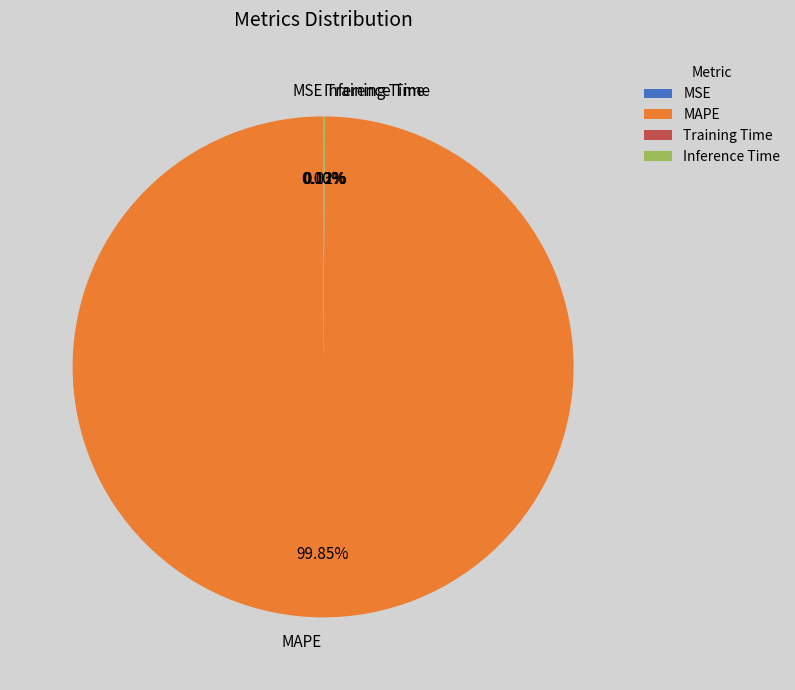

What is the largest slice in the pie chart?

MAPE